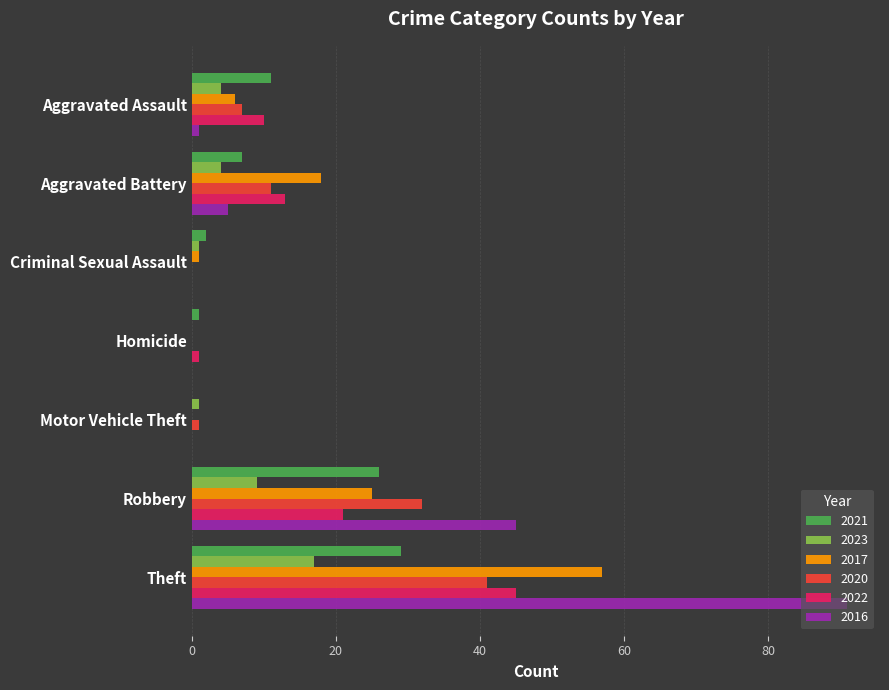

At which label is 2021 closest to 14?

Aggravated Assault